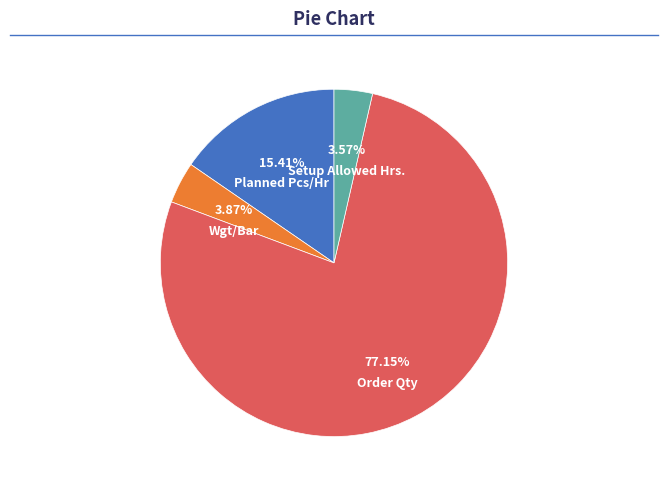

To the nearest percent, what percentage of the pie is Wgt/Bar?

4%